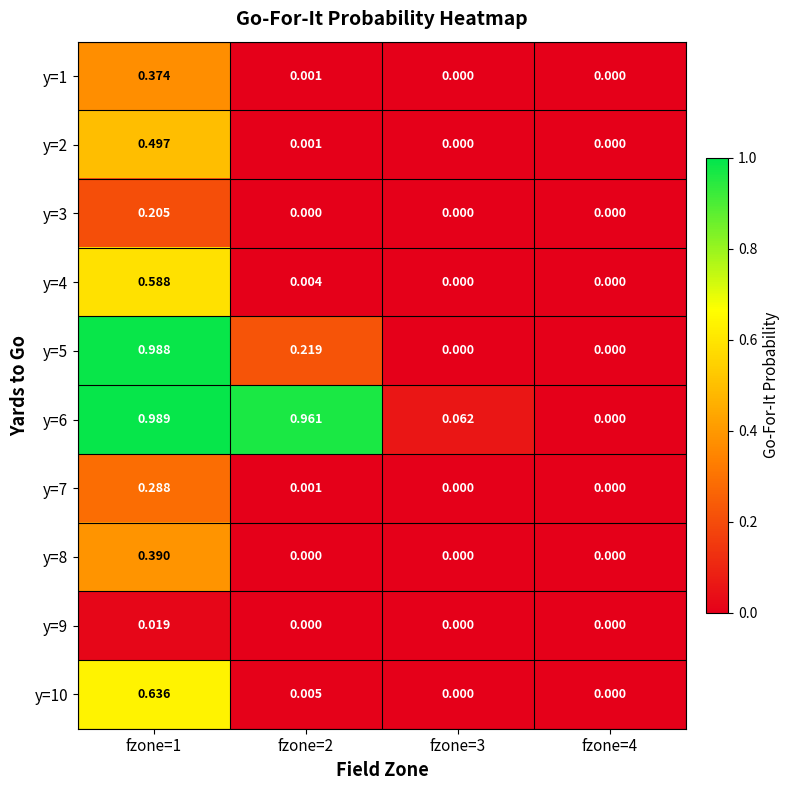

Is the value of y=5 at fzone=1 greater than the value of y=10 at fzone=2?

Yes